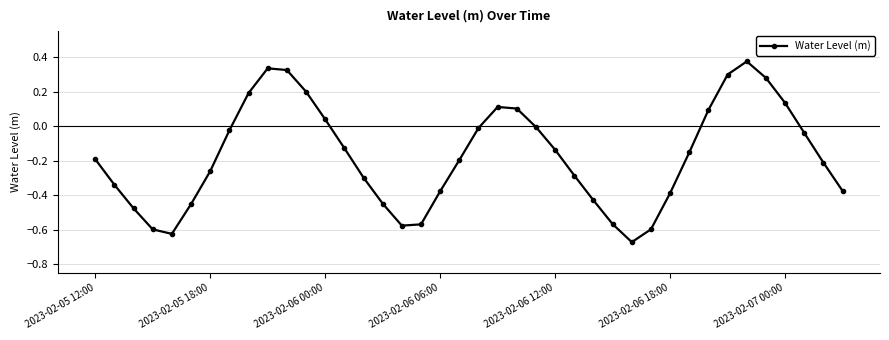

True or false: there are more than 2 points higher than both neighbors.

True